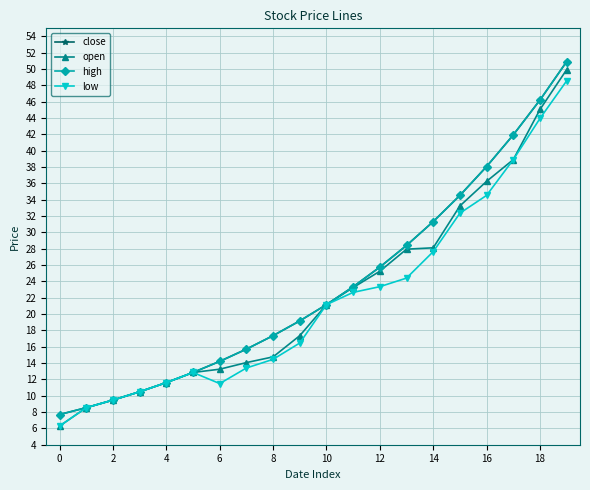

Is this an area chart (filled region under the line)?

No